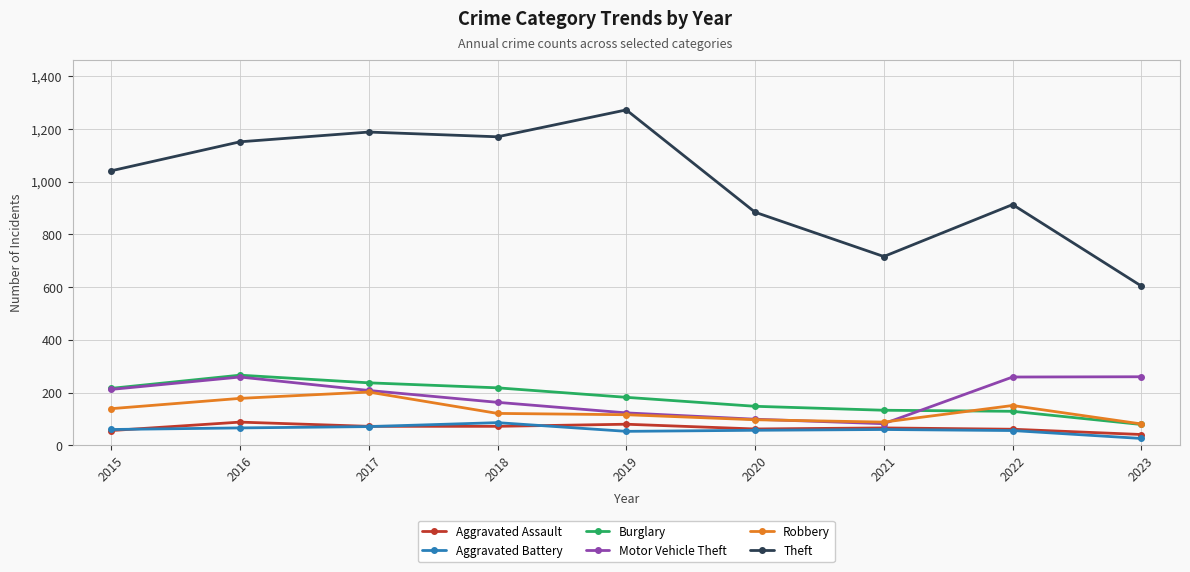

What is the sum of the Robbery values at 2017 and 2021?

290